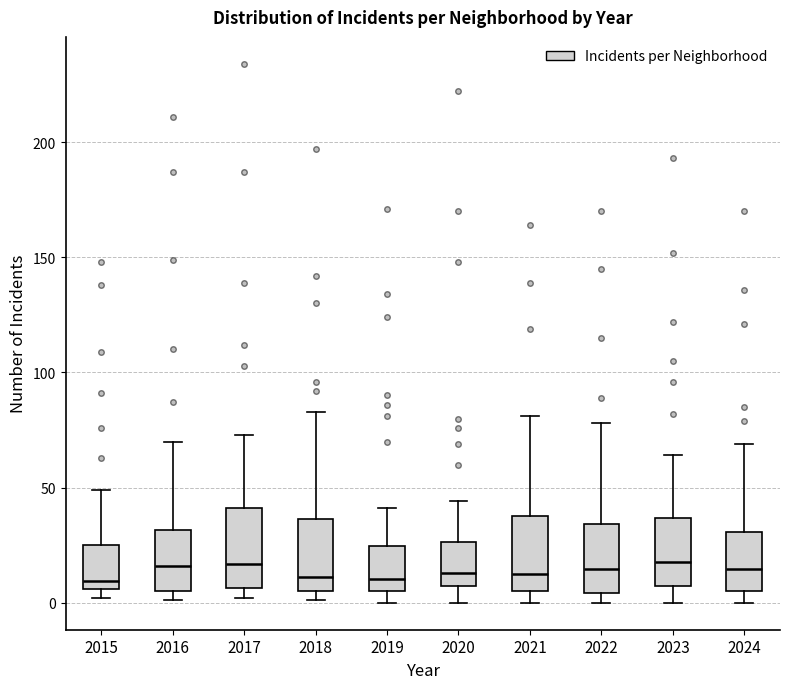

Where does the median line of the box at x = 2017 sit on the y-axis? The values are not printed on the chart, so give them approximately, as read against the axis.

15